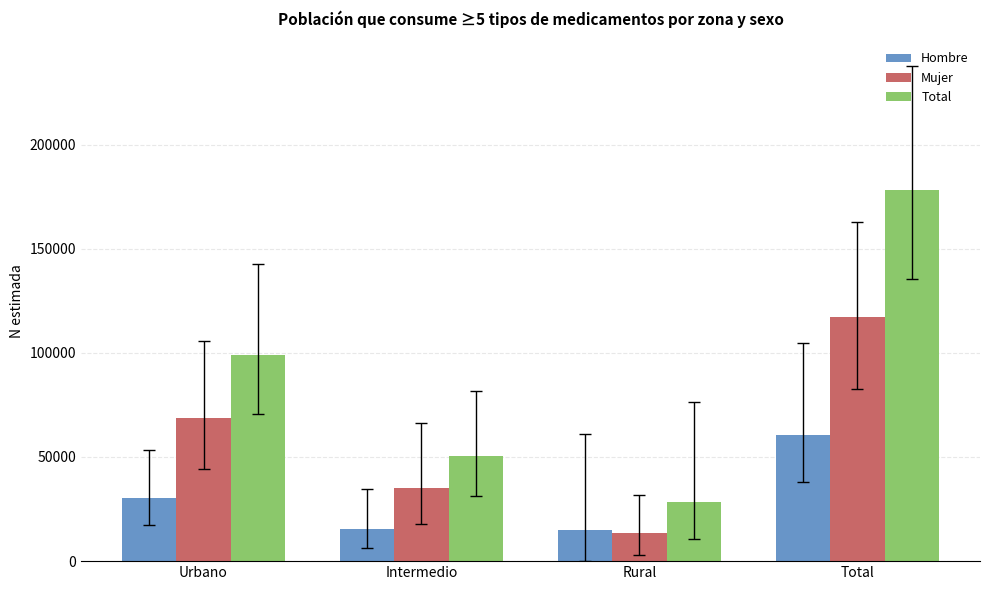

What is the label of the 1st bar from the right?

Total